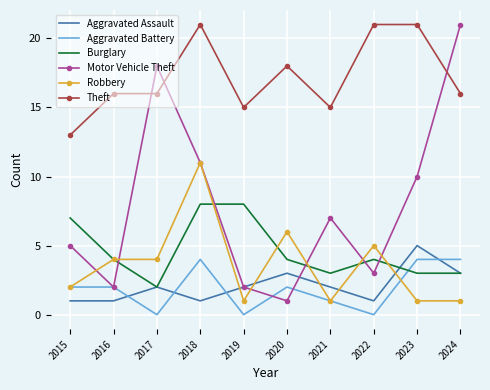

How many Burglary values are between 3 and 7?

7